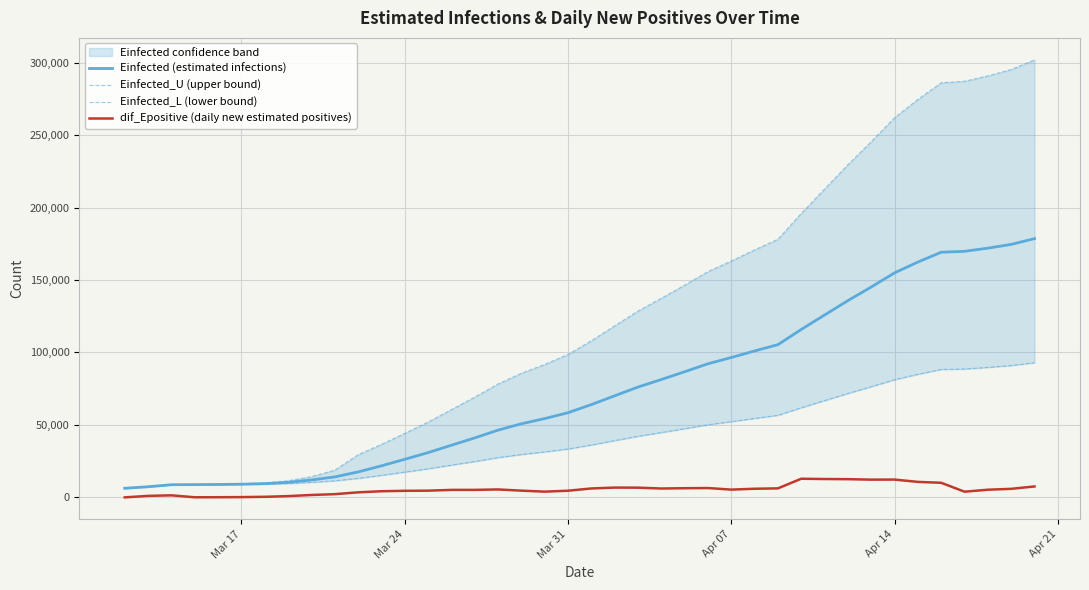

What is the maximum value for dif_Epositive (daily new estimated positives)?

12861.5